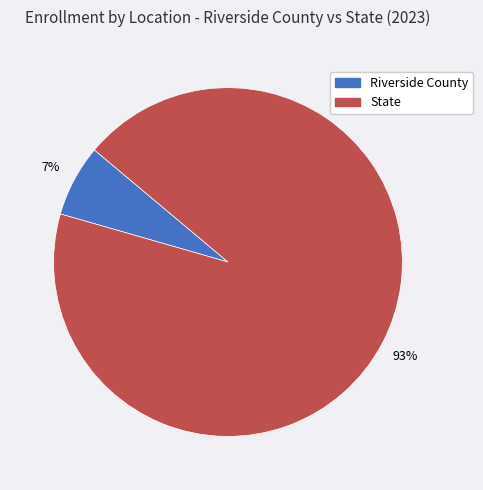

To the nearest percent, what is the average slice percentage?

50%